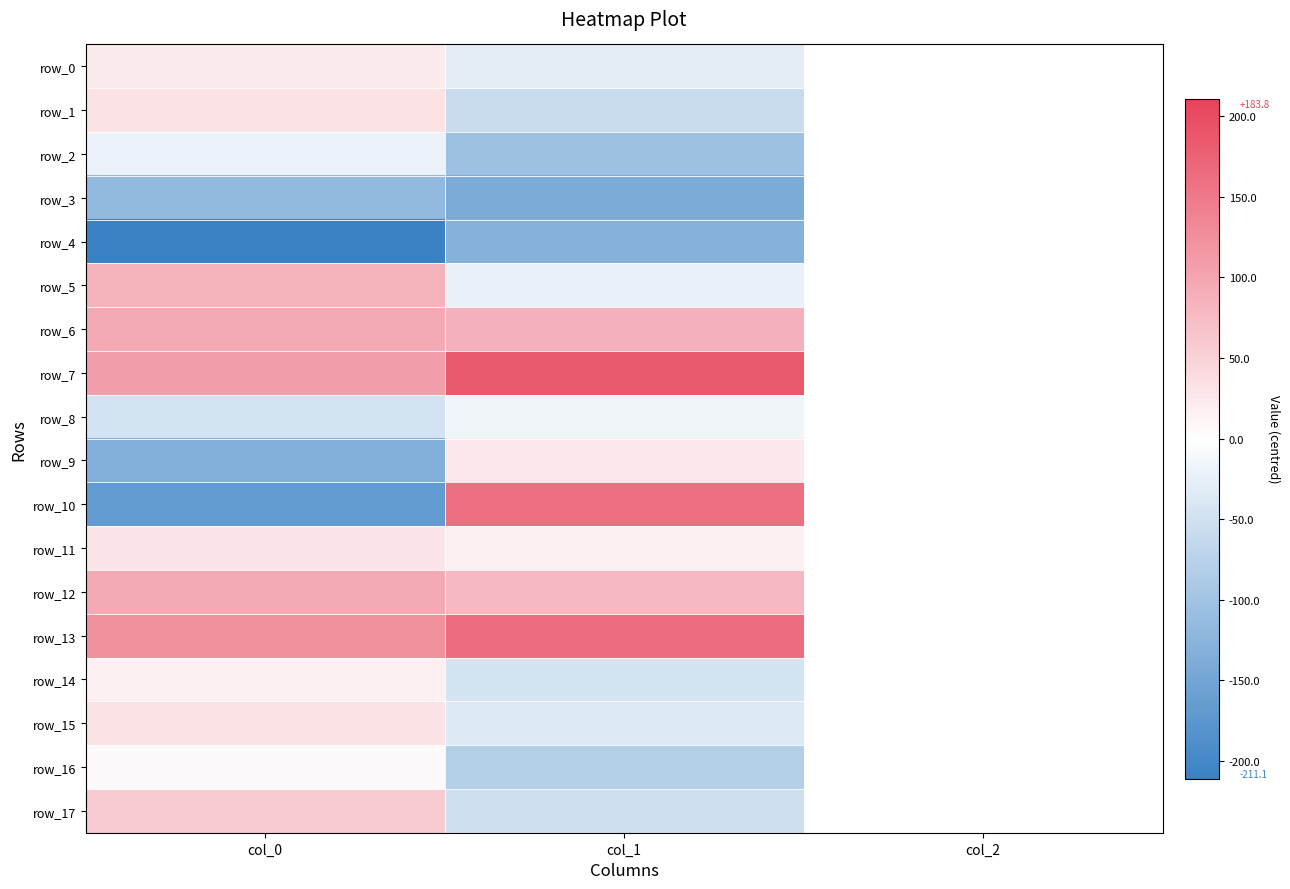

Which series has the widest spread of values?

row_10